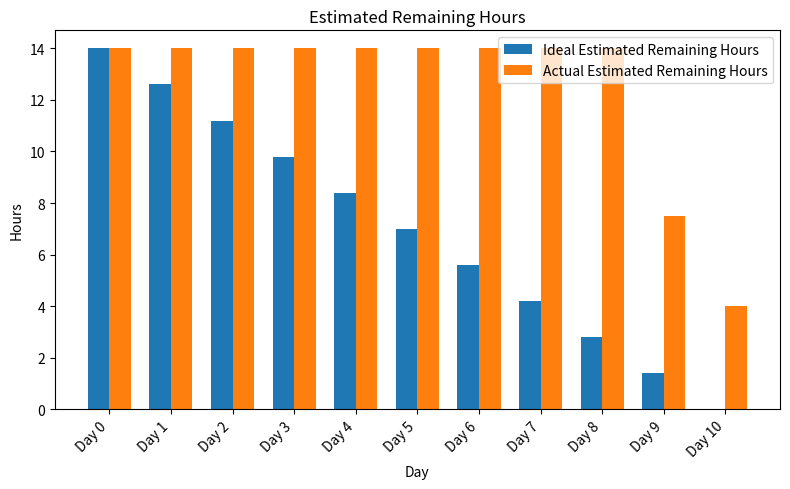

What is the sum of all Actual Estimated Remaining Hours values?

137.5